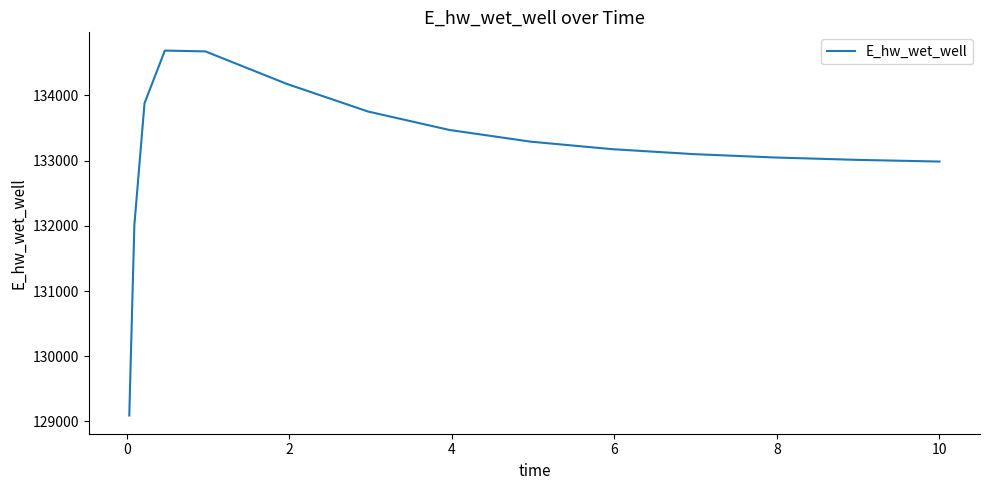

How many categories are shown in the chart?

15